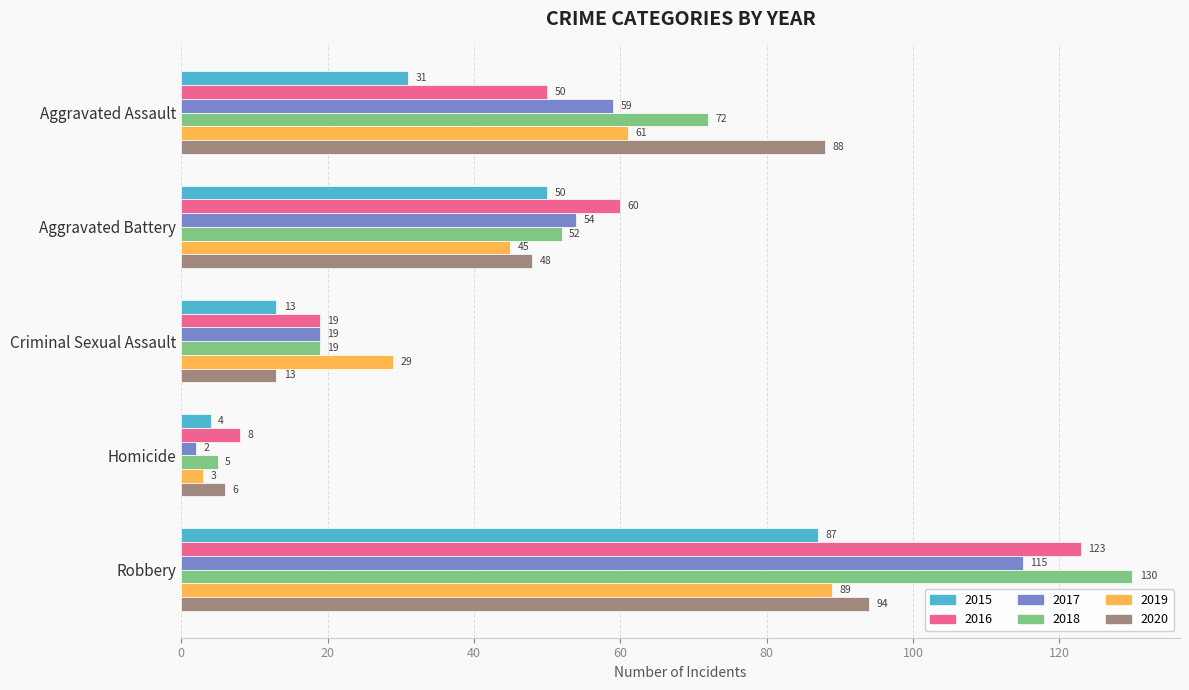

What is the maximum value shown in the chart?

130